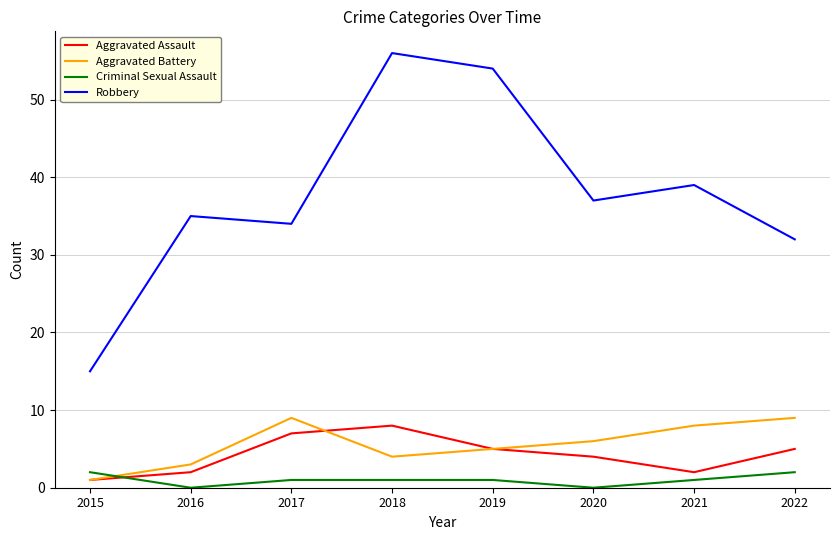

Which series has the widest spread of values?

Robbery